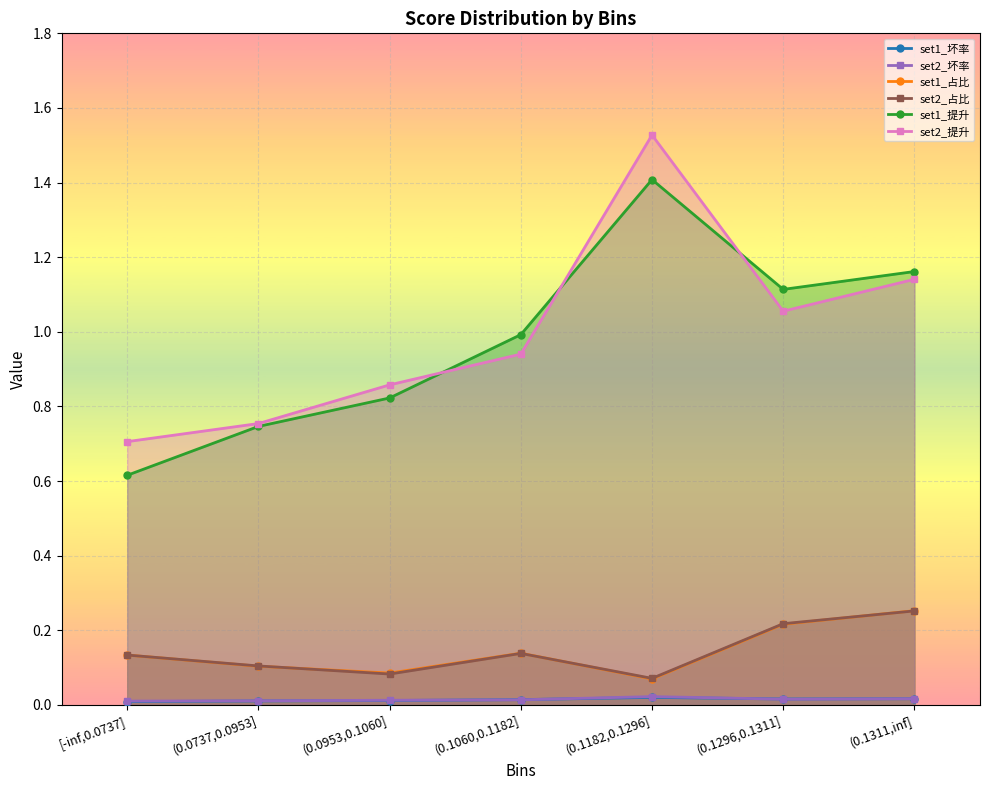

Between which two adjacent categories do set1_占比 and set2_占比 first intersect?

(0.0737,0.0953] and (0.0953,0.1060]